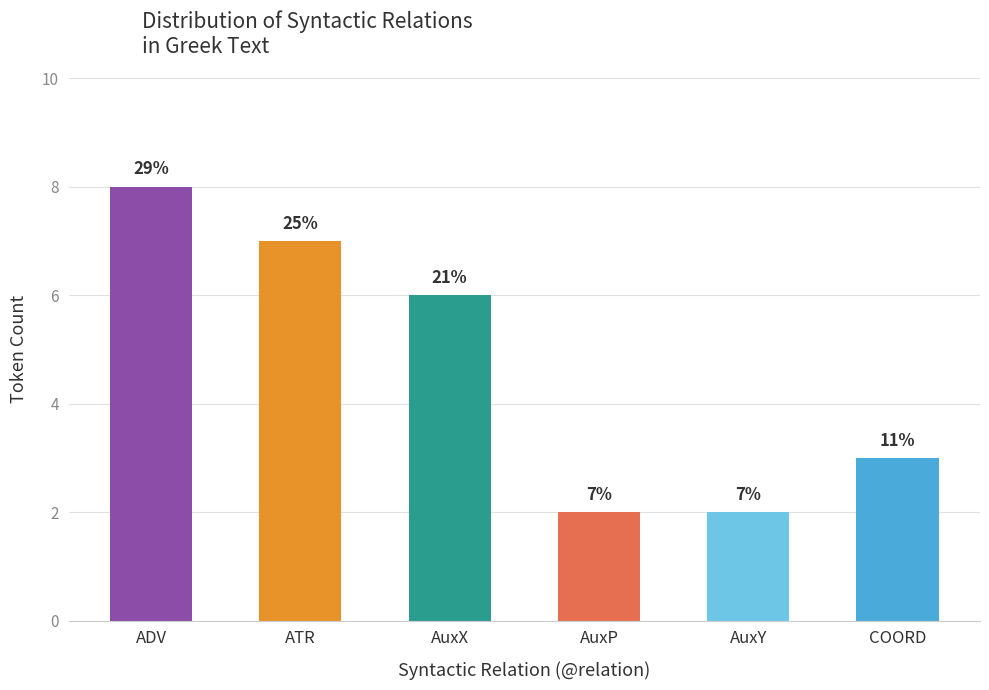

Rank the categories by value from highest to lowest.

ADV, ATR, AuxX, COORD, AuxP, AuxY